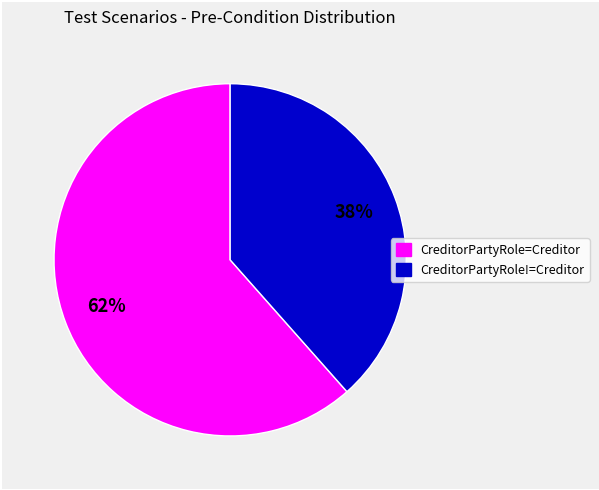

Which has a higher value, CreditorPartyRole=Creditor or CreditorPartyRole!=Creditor?

CreditorPartyRole=Creditor